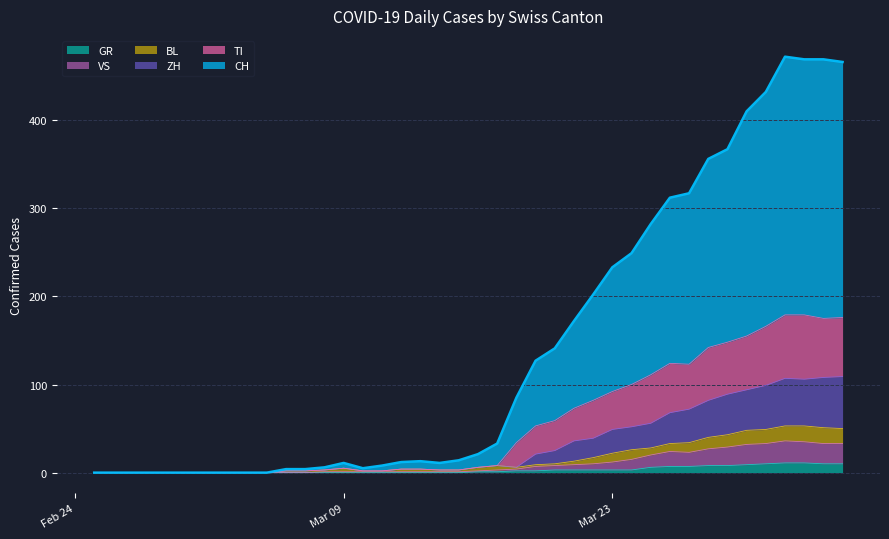

The VS series shows 20 at 2020-03-25. True or false?

True